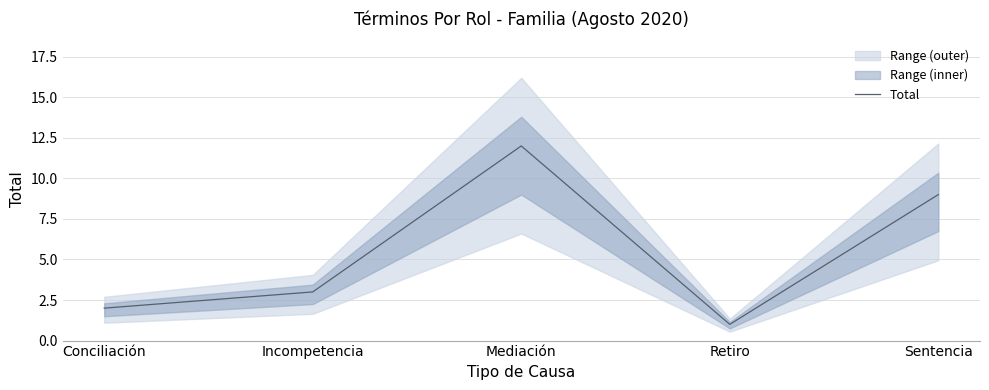

At which label does the data first exceed 3?

Mediación